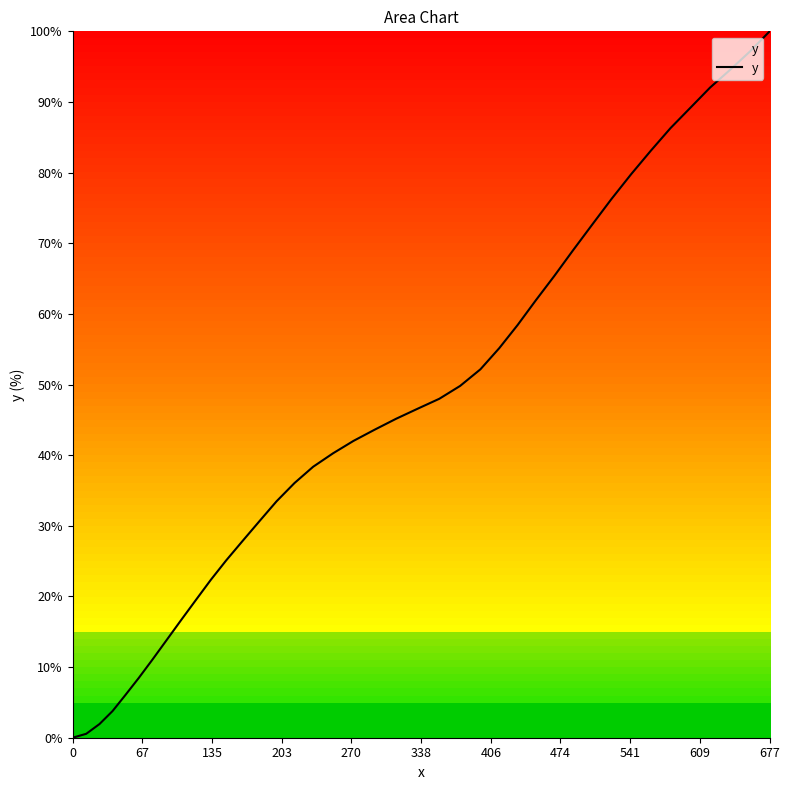

Does the chart have visible grid lines?

No